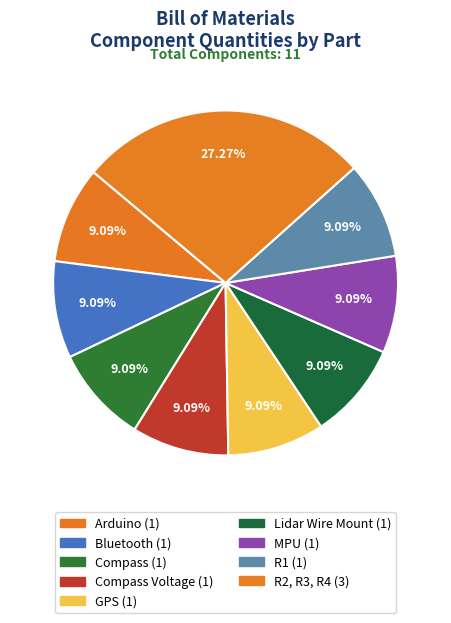

Count the number of slices in the pie.

9